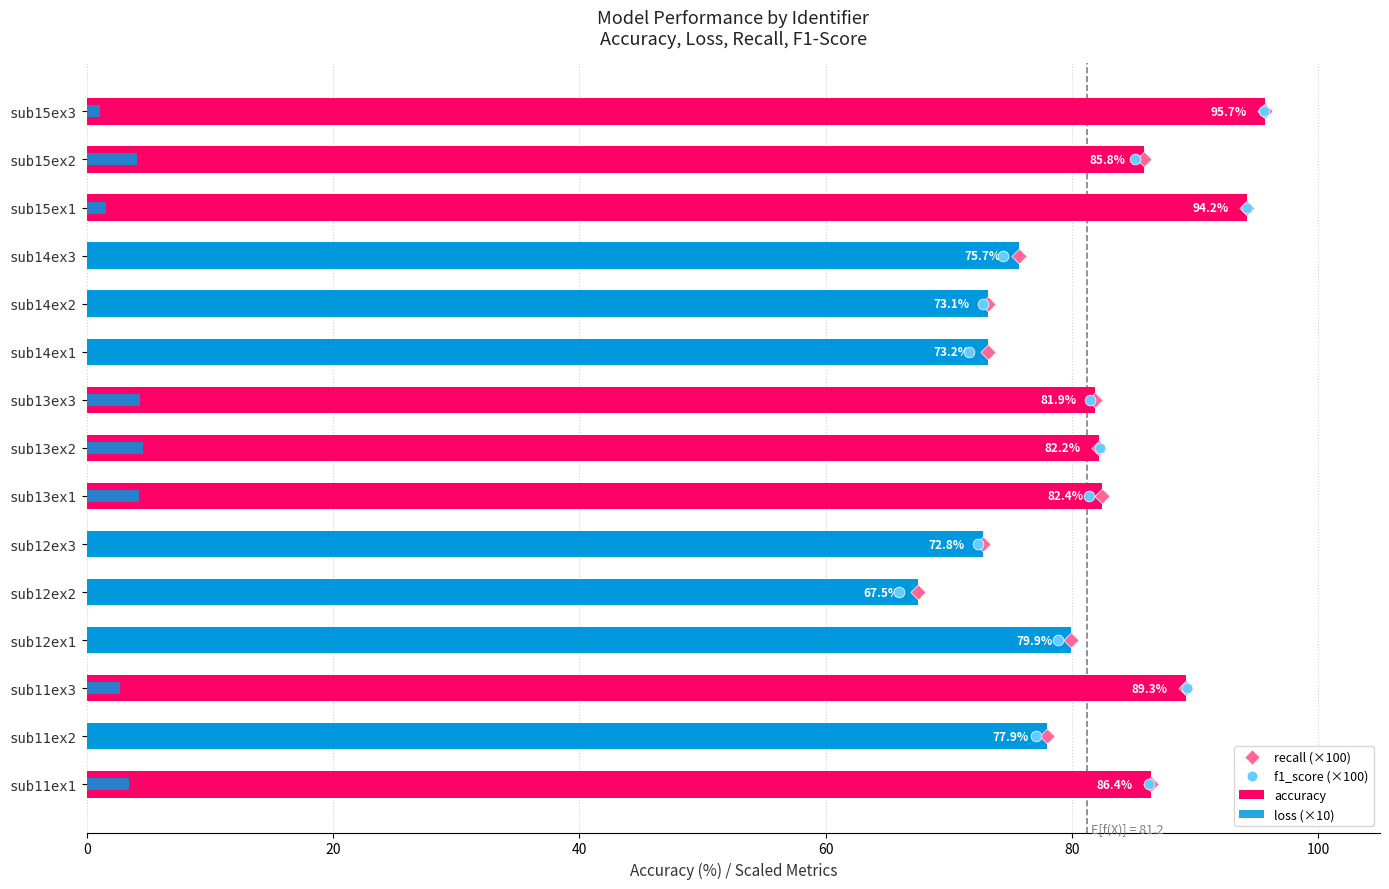

Which series has the widest spread of Y values?

accuracy